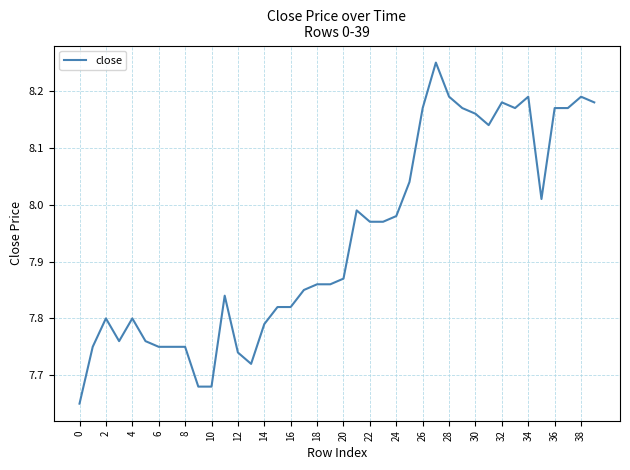

What is the difference between the maximum and minimum values?

0.6